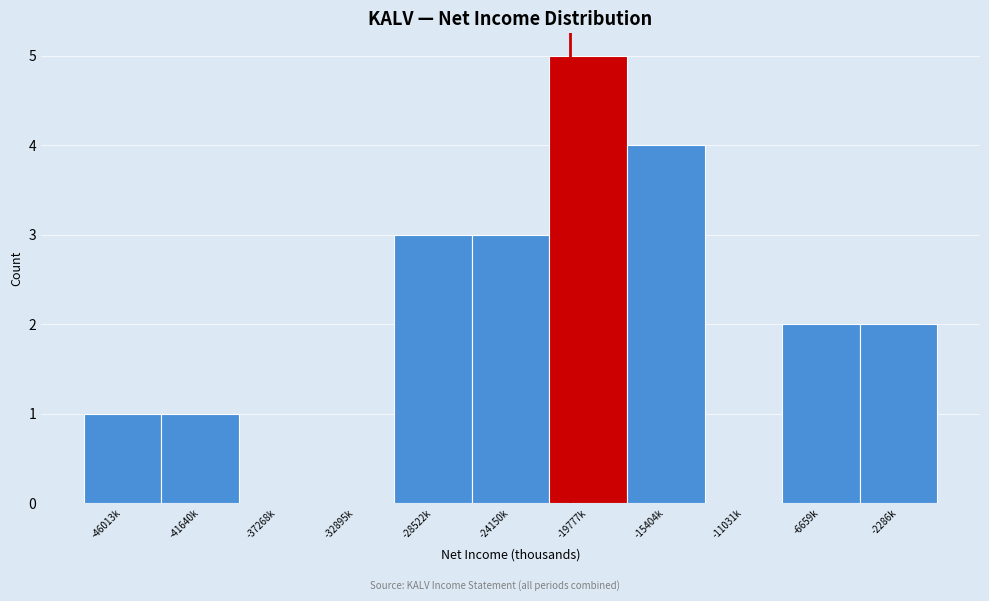

Reading left to right, list all the values displayed in this chart.

-46013k=1	-41640k=1	-37268k=0	-32895k=0	-28522k=3	-24150k=3	-19777k=5	-15404k=4	-11031k=0	-6659k=2	-2286k=2